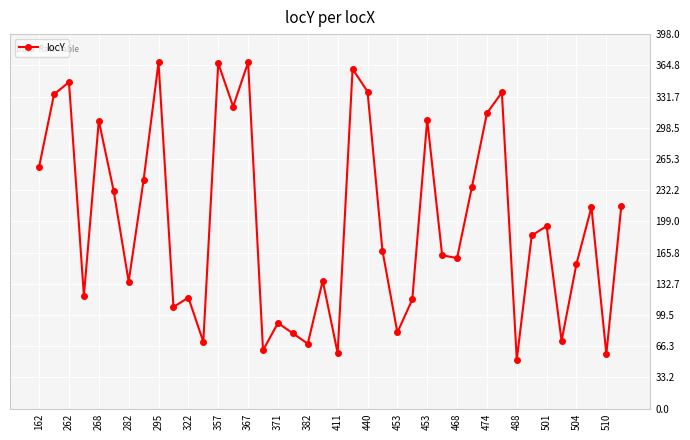

True or false: the data has more than 2 interior local peaks.

True